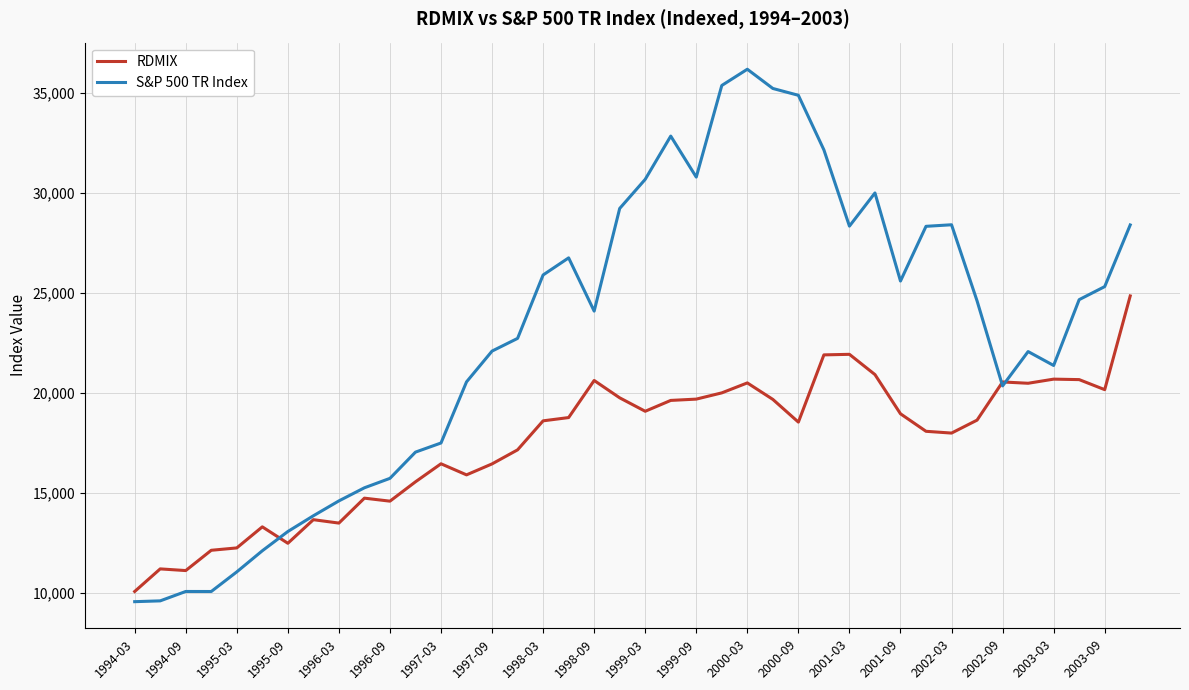

Rank the series by their maximum value, from highest to lowest.

S&P 500 TR Index, RDMIX